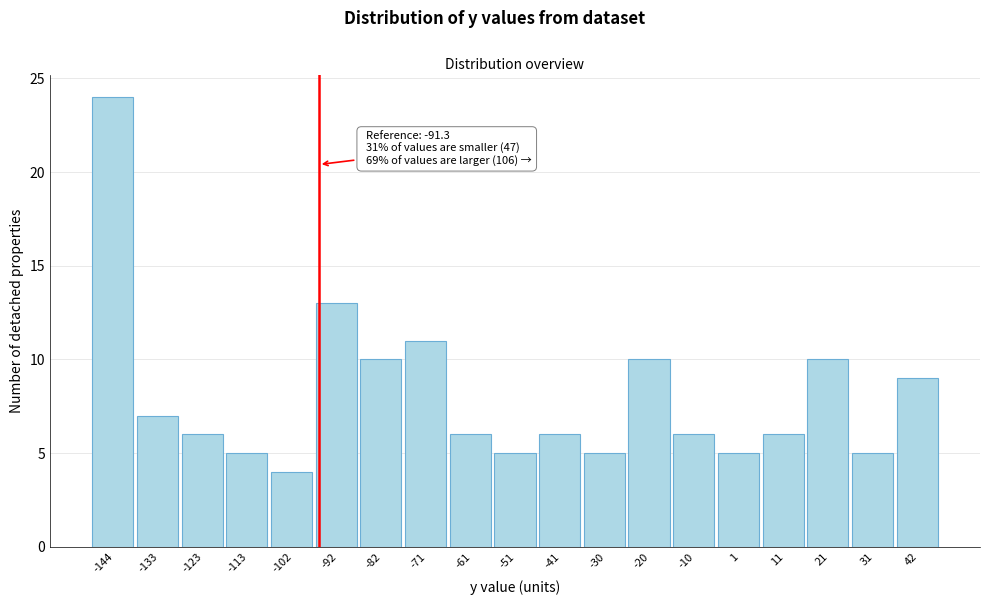

Reading left to right, what are all the values shown in this chart?

-144=24	-133=7	-123=6	-113=5	-102=4	-92=13	-82=10	-71=11	-61=6	-51=5	-41=6	-30=5	-20=10	-10=6	1=5	11=6	21=10	31=5	42=9